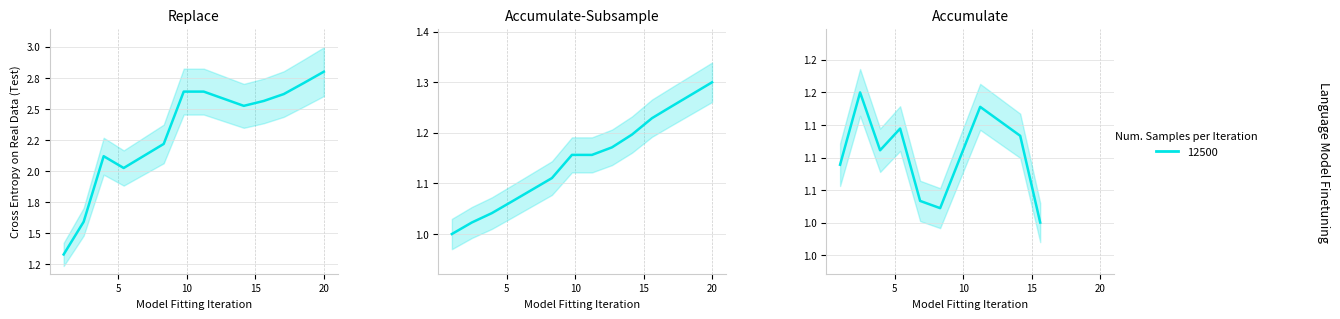

How many categories are shown in the chart?

14